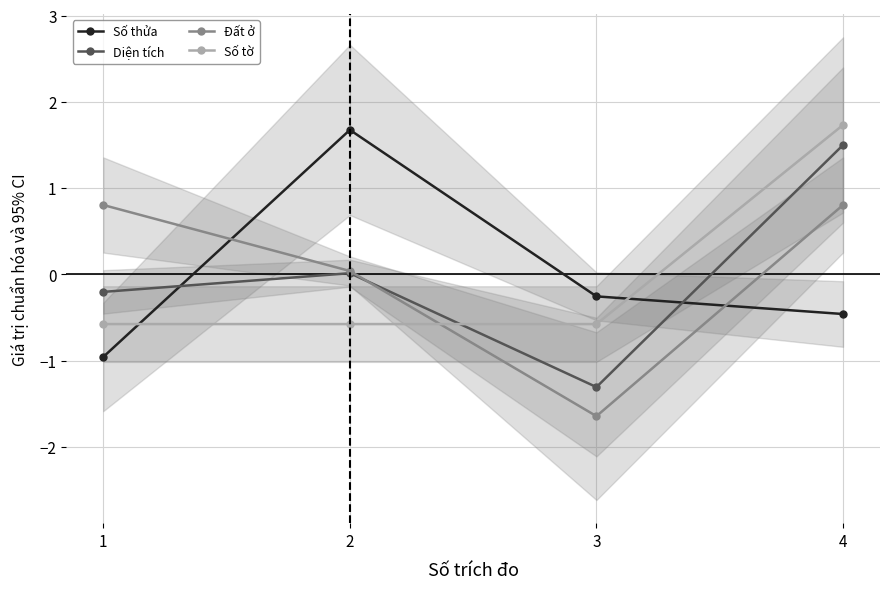

Reading left to right, transcribe all the data shown in this chart.

Số thửa: 1=-1.0	2=1.7	3=-0.3	4=-0.5
Diện tích: 1=-0.2	2=0.0	3=-1.3	4=1.5
Đất ở: 1=0.8	2=0.0	3=-1.6	4=0.8
Số tờ: 1=-0.6	2=-0.6	3=-0.6	4=1.7